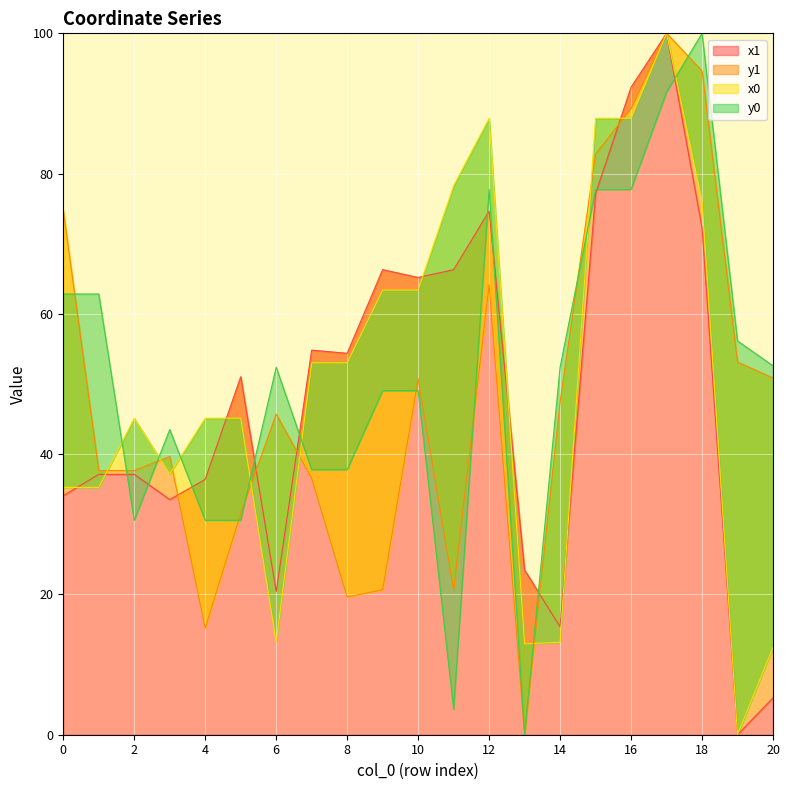

At which category is the sum across all series the highest?

17